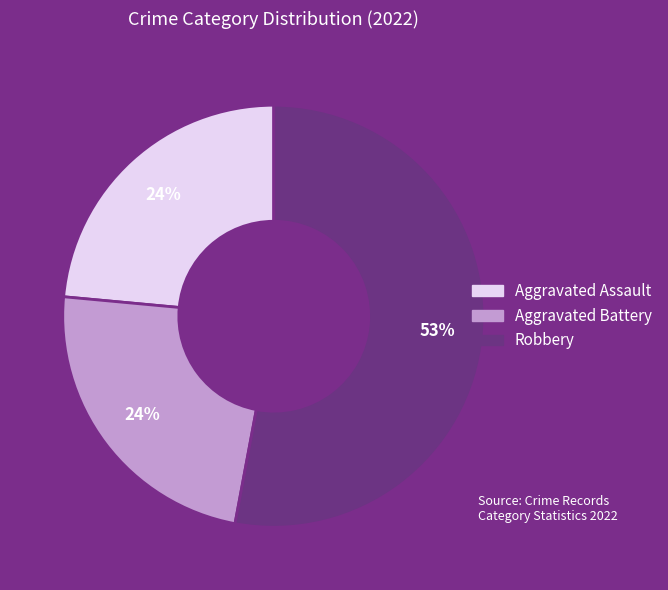

Is there any slice that represents more than half of the pie?

Yes